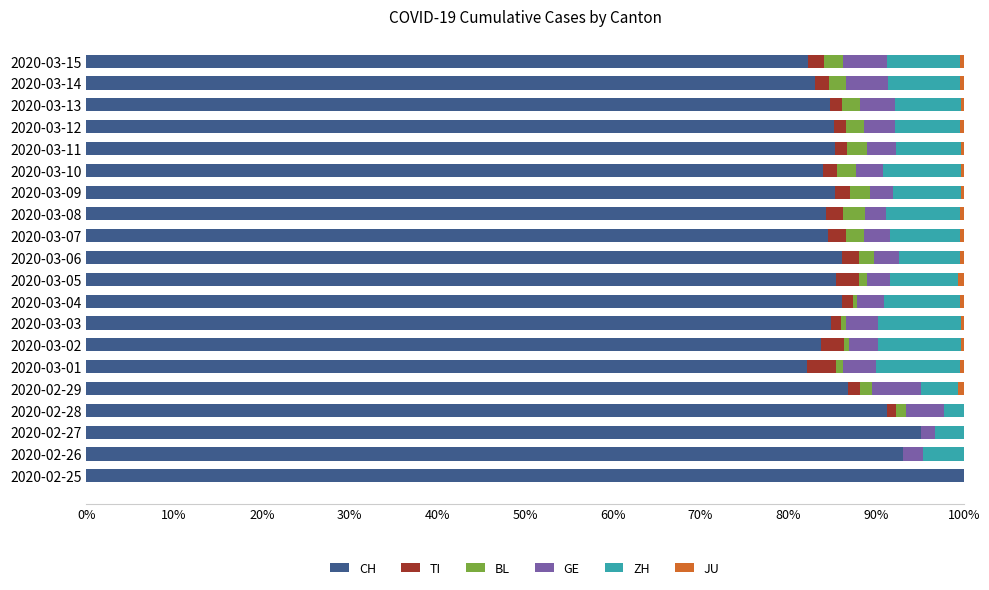

What is the total value across all series at 2020-02-26?

100.0